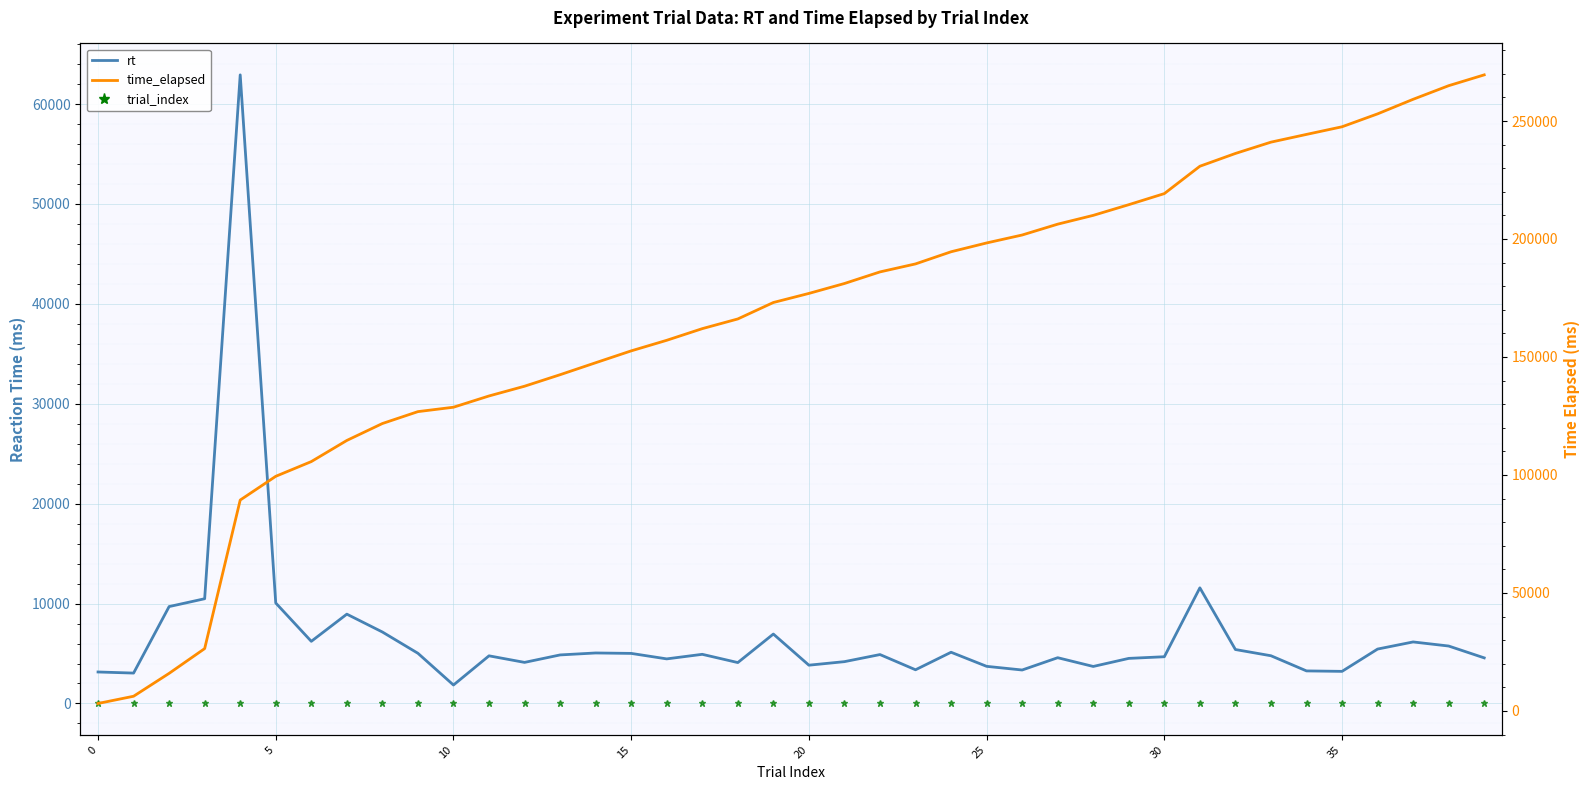

What is the average value of the rt series?

6722